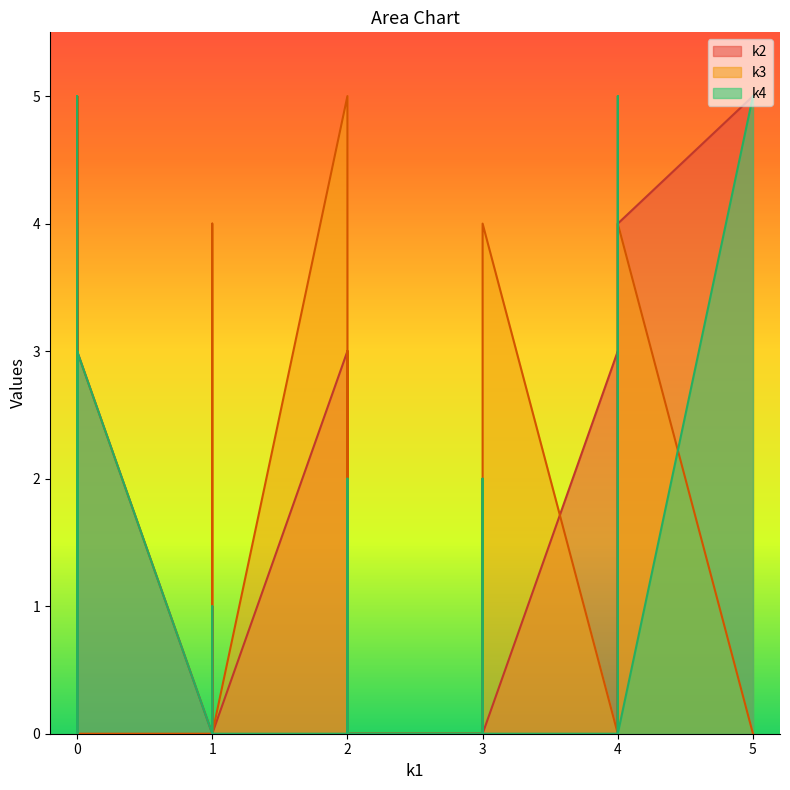

List the series in order of their overall mean, highest first.

k3, k2, k4